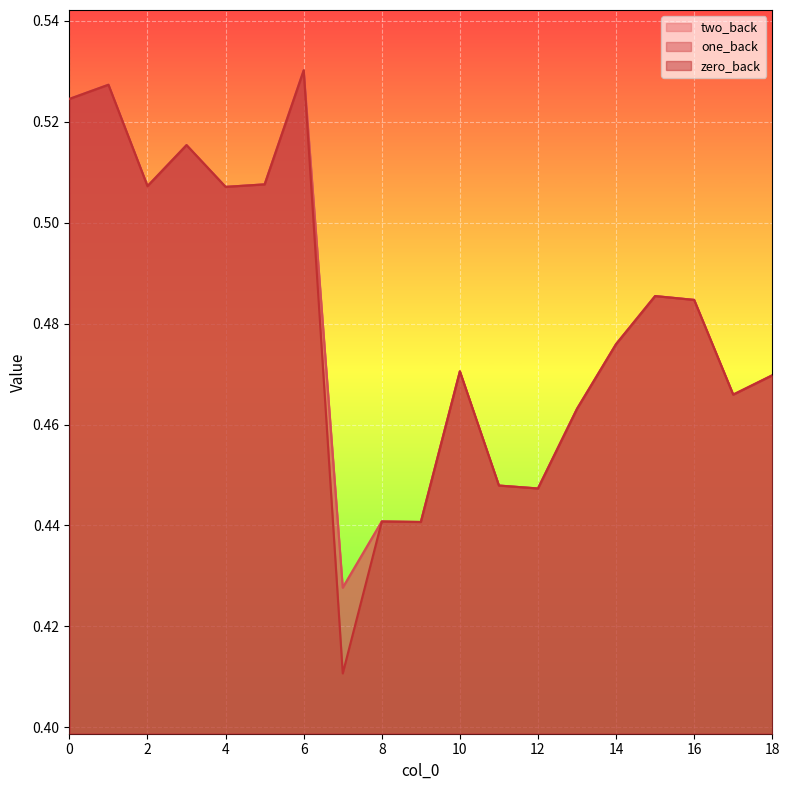

At which category does two_back reach its first local peak?

1